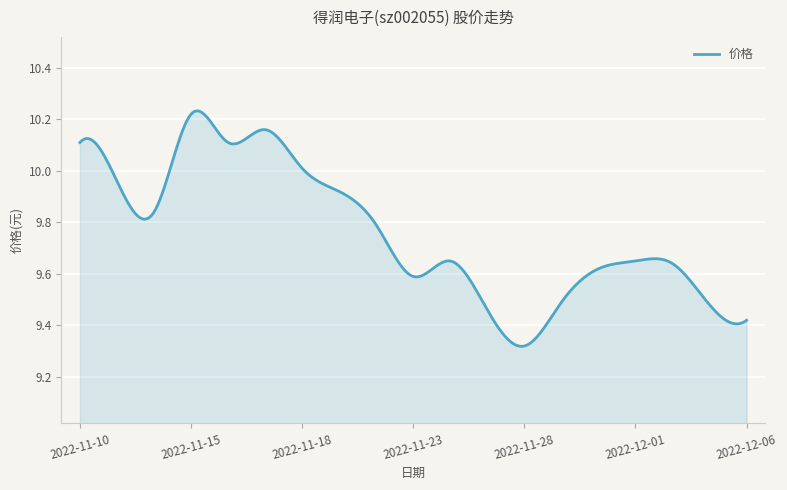

How many distinct data groups are displayed?

1